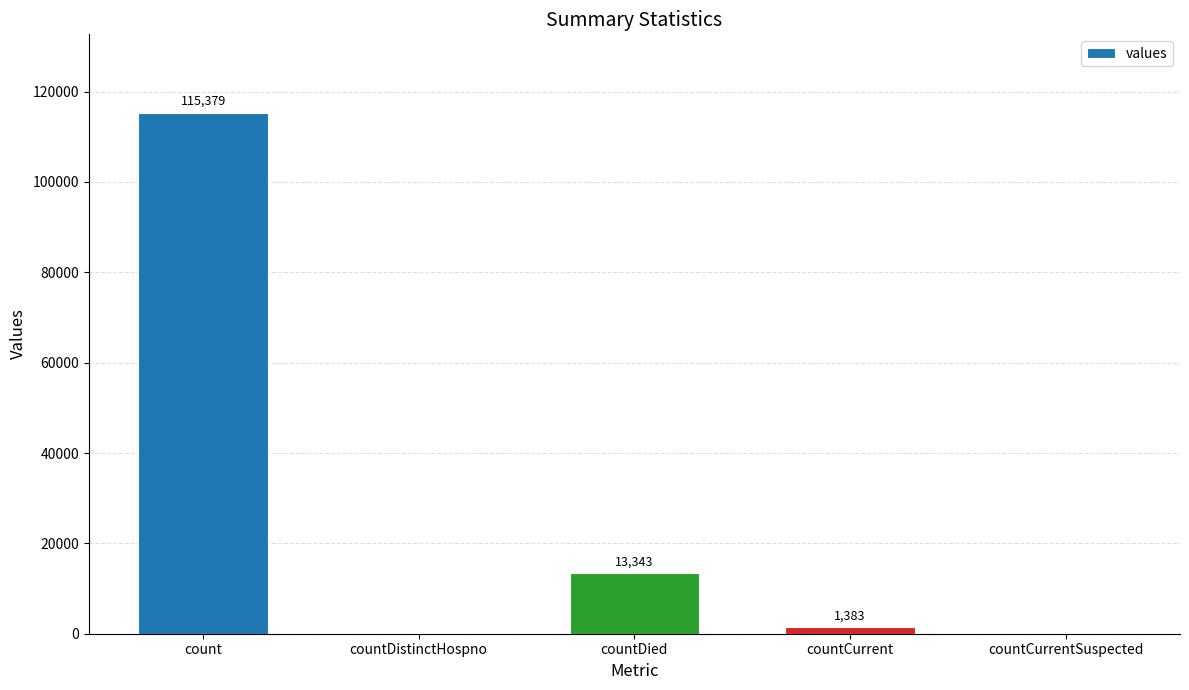

Approximately how many times larger is the value at count compared to countCurrent?

83.4